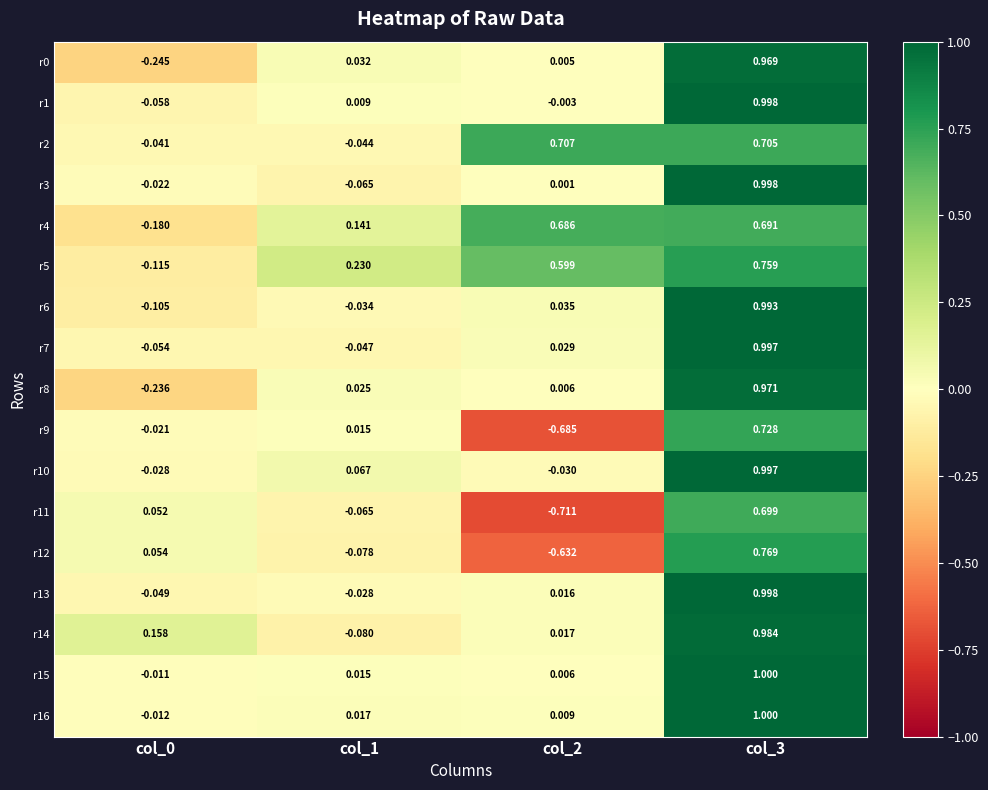

Is the value of r6 at col_3 greater than the value of r3 at col_1?

Yes